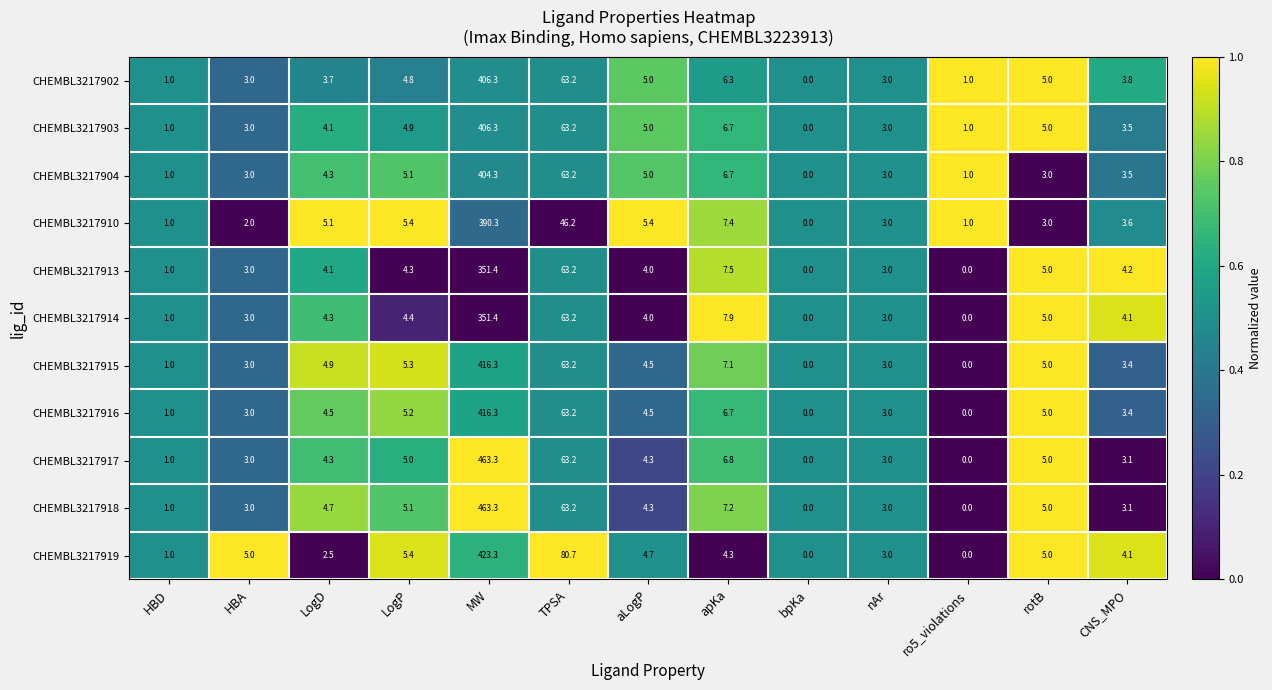

Count the number of data series in this chart.

11